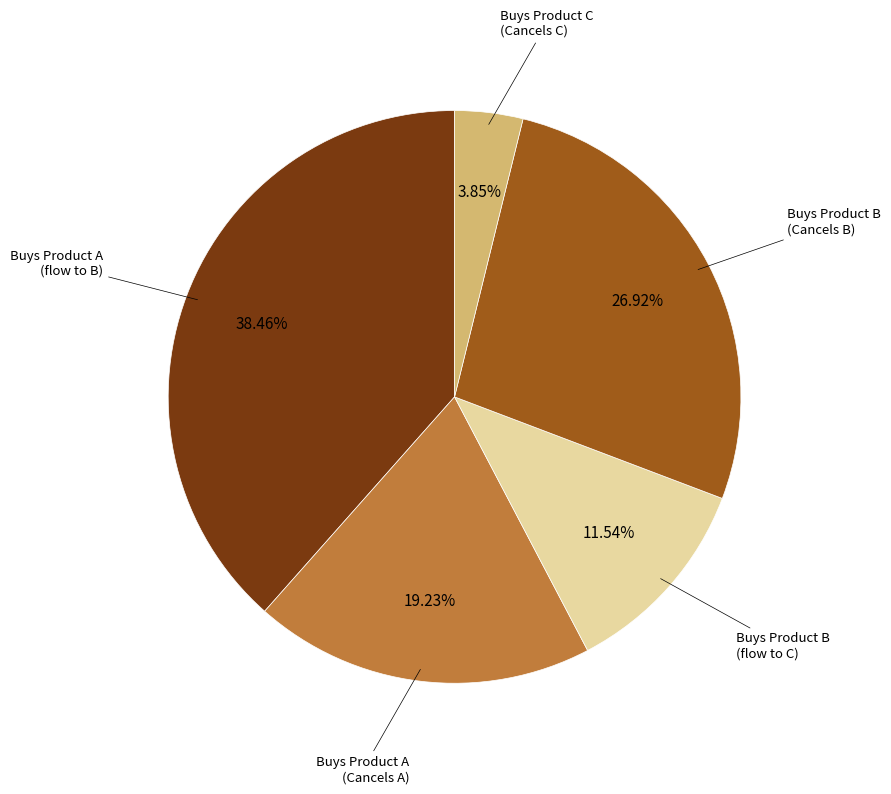

Is there a majority slice in this chart?

No